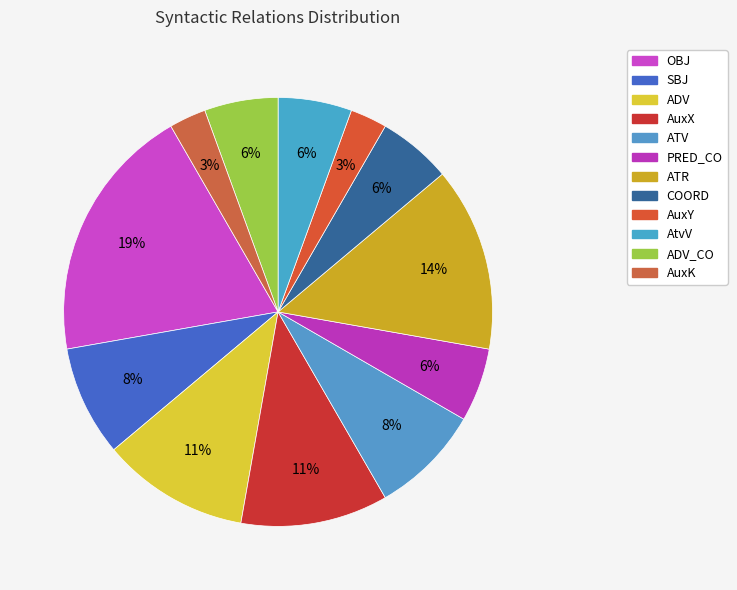

Count the number of slices in the pie.

12